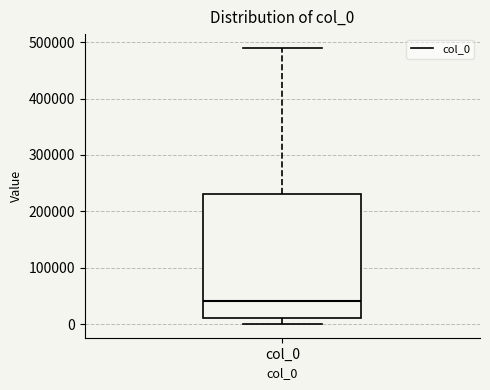

Where does the lower whisker of the box for col_0 end on the y-axis? The values are not printed on the chart, so give them approximately, as read against the axis.

0